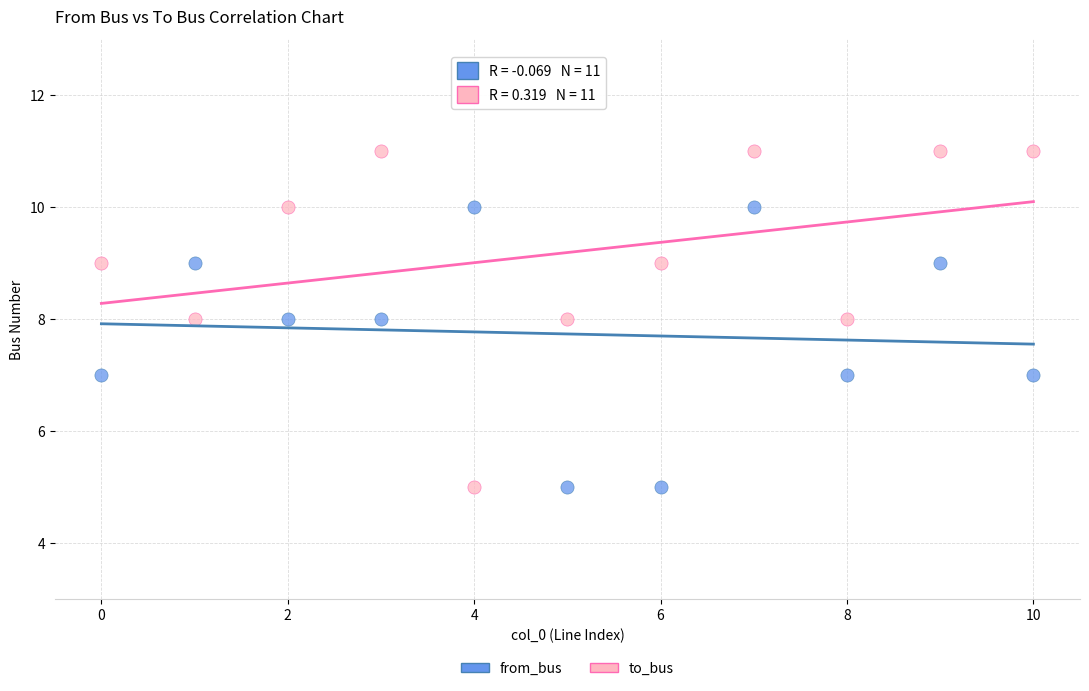

What are all the series names shown in the legend?

from_bus, to_bus